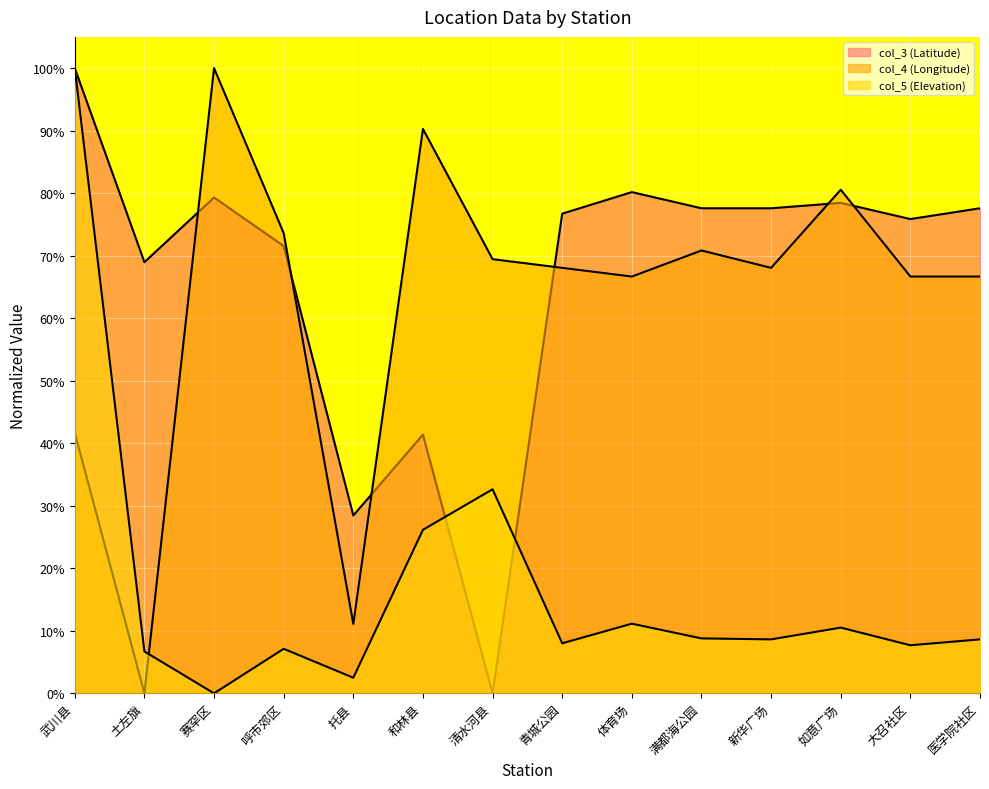

Read the col_3 (Latitude) value at 武川县.

1.0